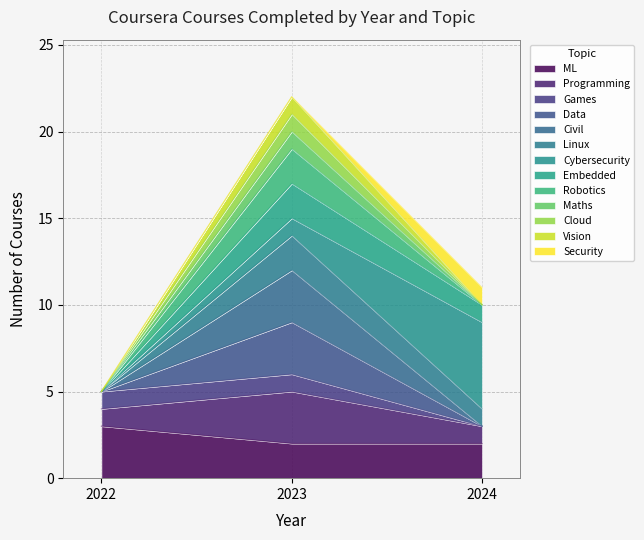

Does the chart have visible grid lines?

Yes